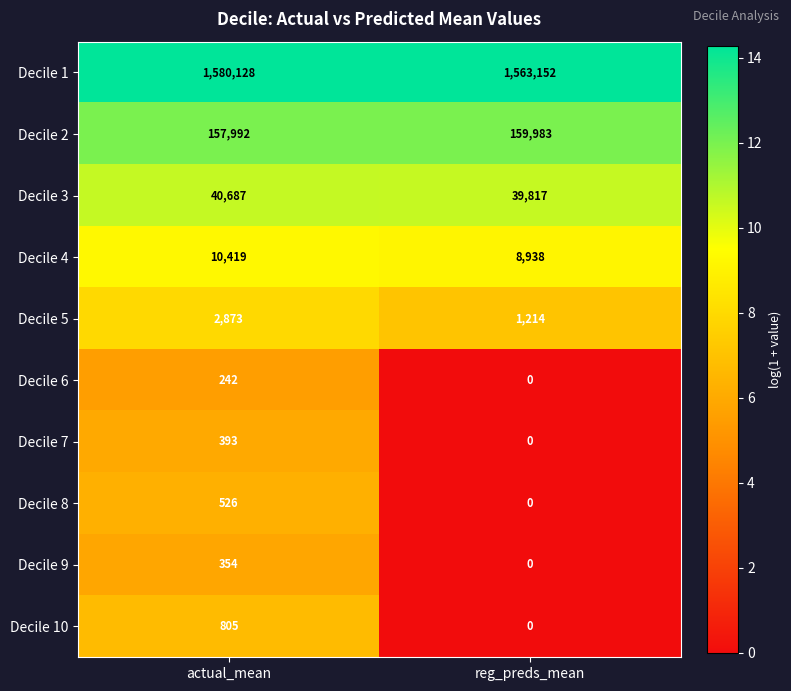

At which category is the sum across all series the highest?

actual_mean